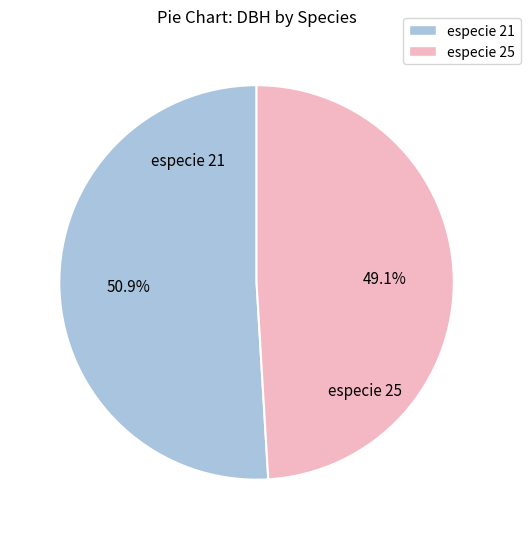

To the nearest percent, what is the average slice percentage?

50%